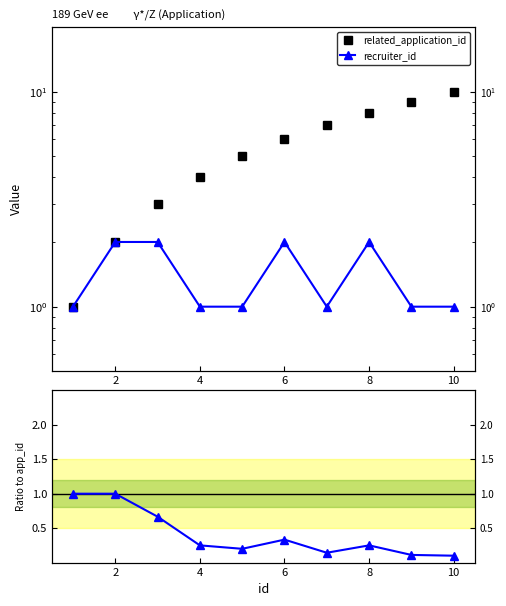

Which series has the widest spread of values?

related_application_id